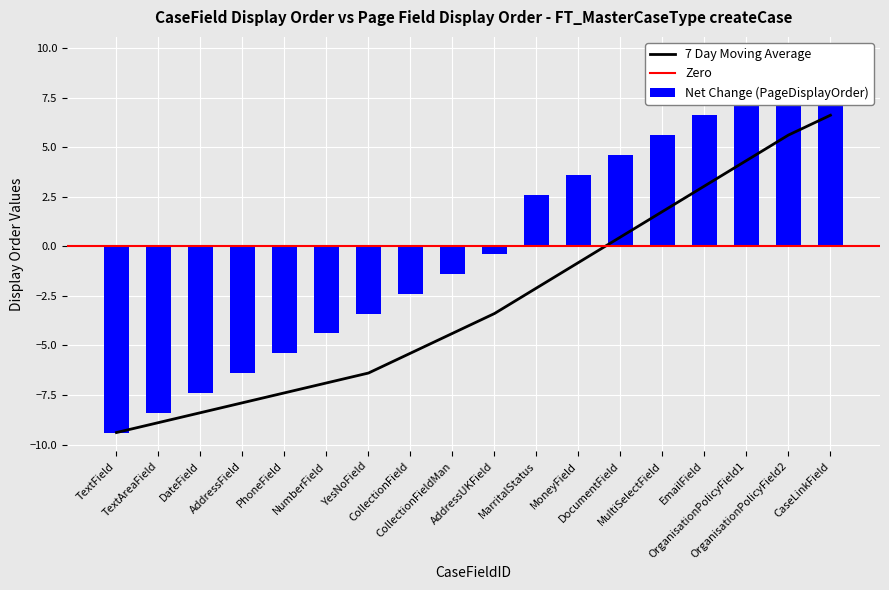

Does the chart contain stacked bars?

No